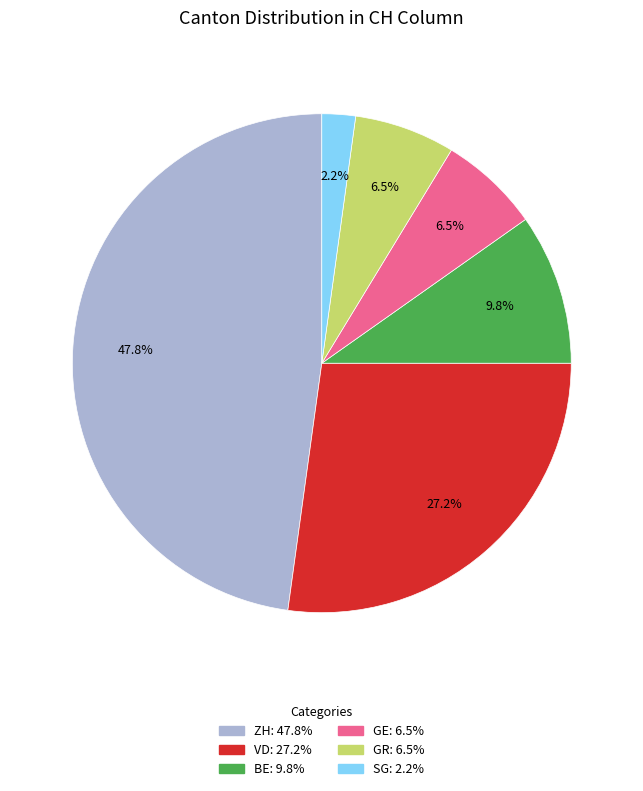

How much of the chart is everything except GE?

93.5%